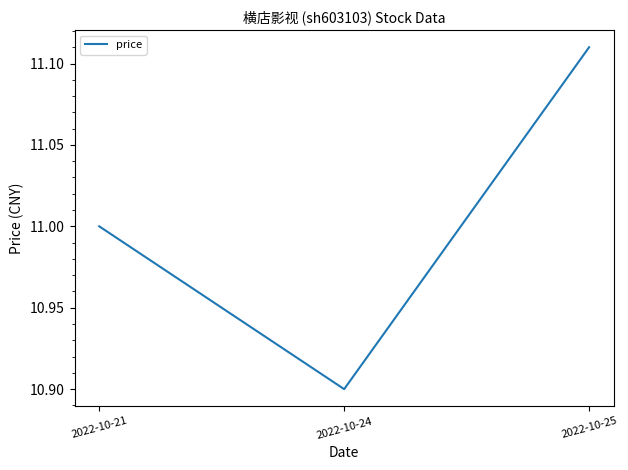

What is the difference between the maximum and minimum values?

0.2